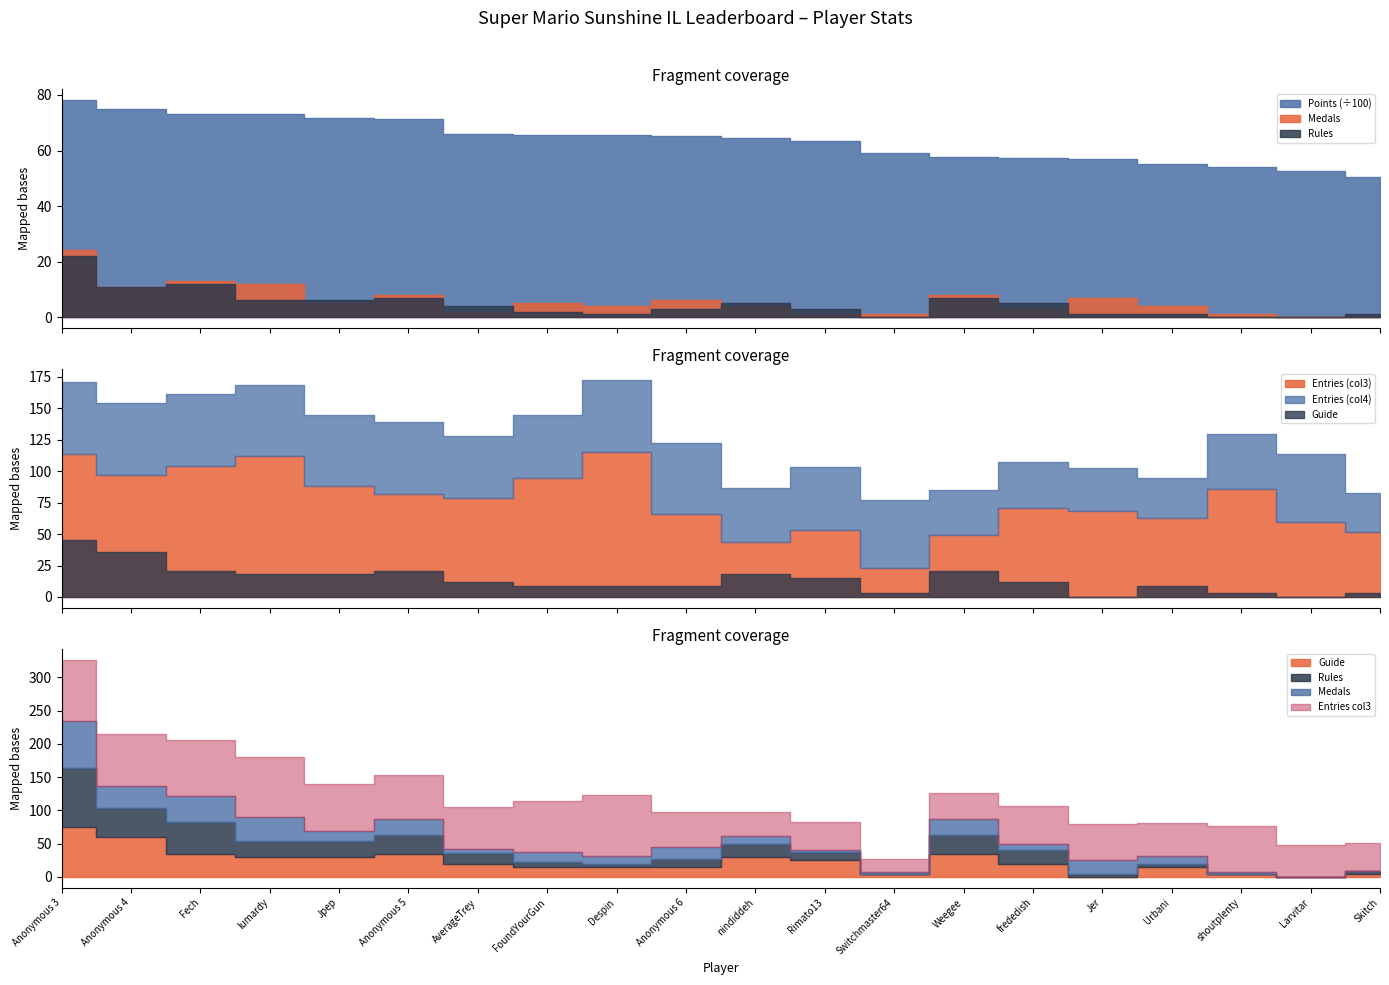

Which series has the widest spread of values?

Points